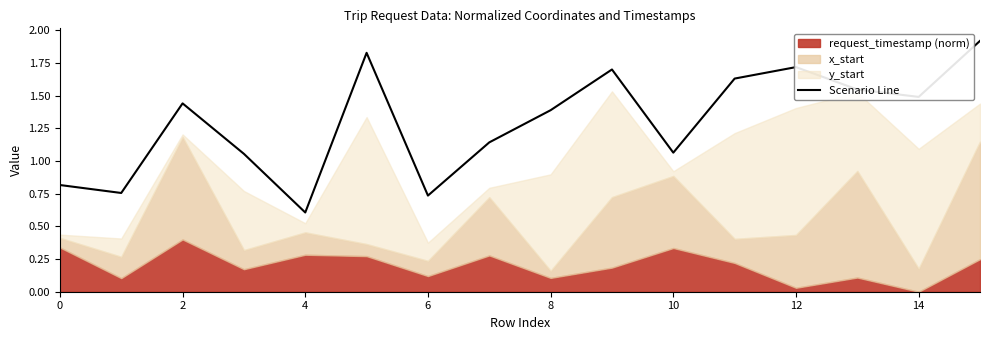

Does the chart have visible grid lines?

No